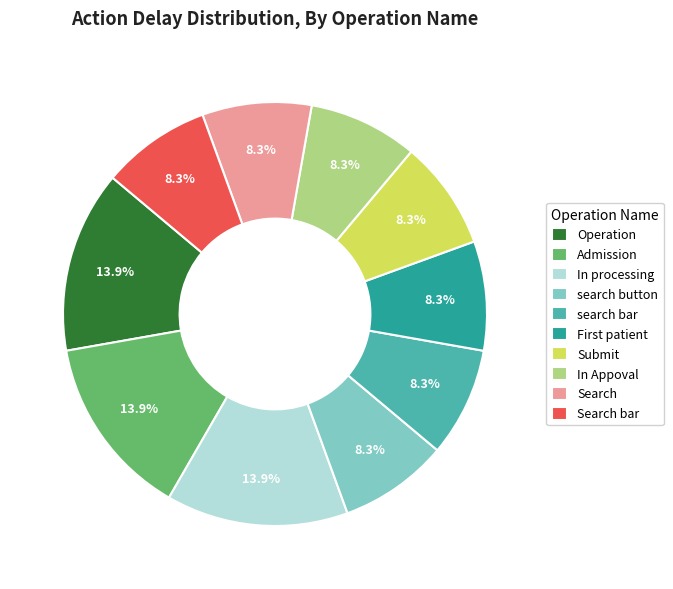

To the nearest percent, what percentage of the pie is search bar?

8%